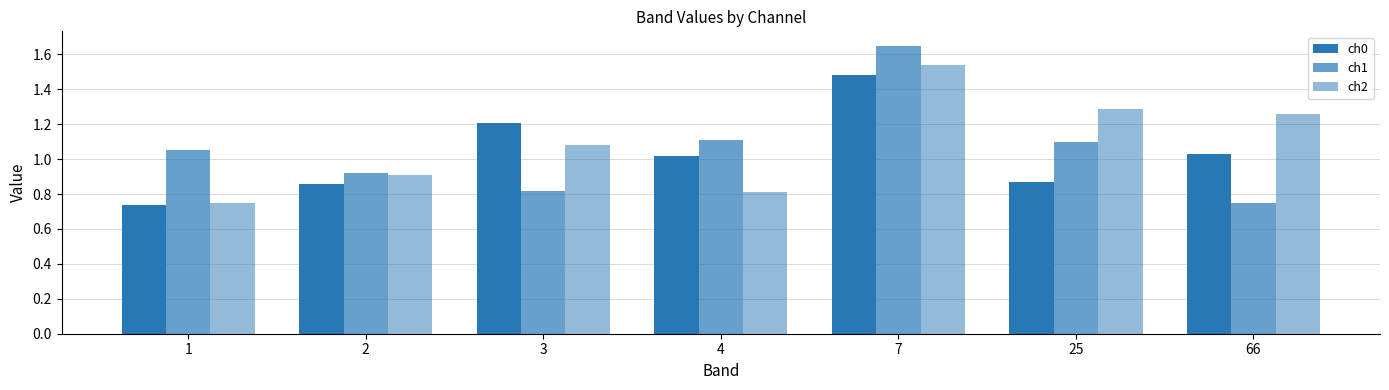

Which label corresponds to the smallest value in the chart?

1